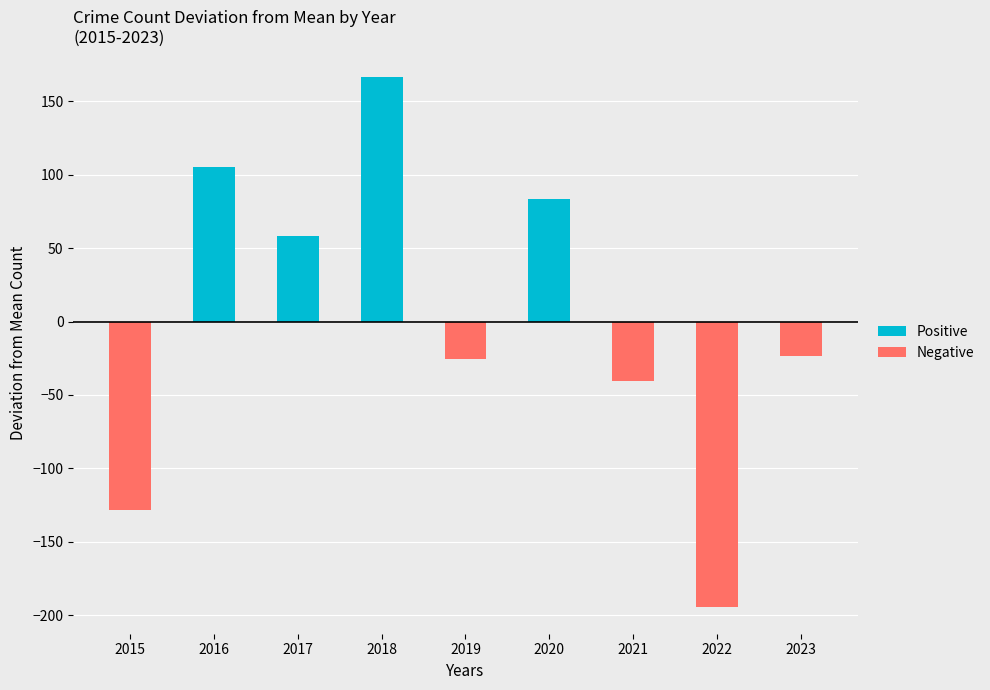

What is the minimum value shown in the chart?

-194.7